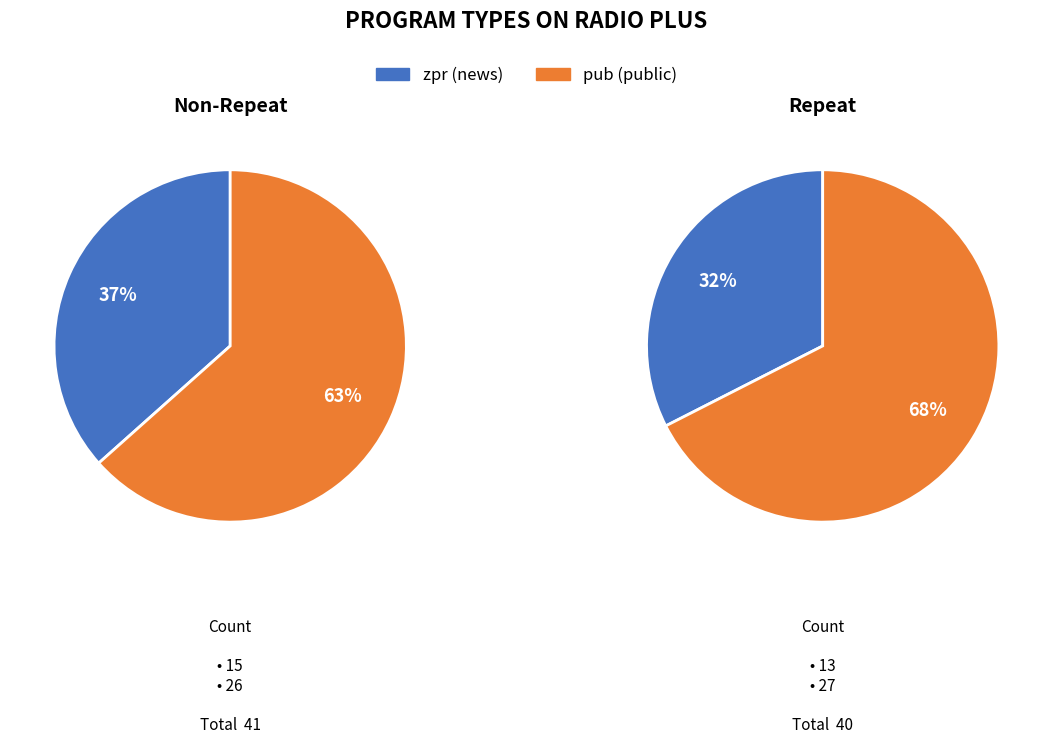

Which slice is the largest?

pub